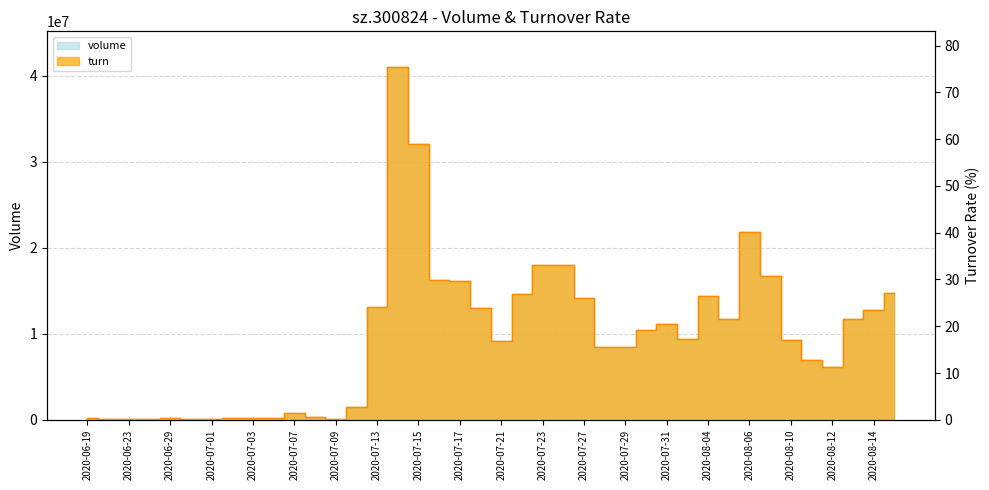

True or false: turn and volume cross at least once.

False